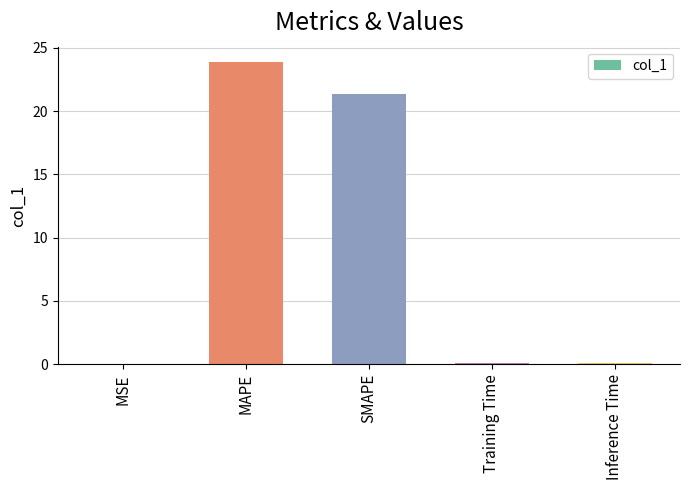

The chart shows a value of 23.9 at MAPE. True or false?

True